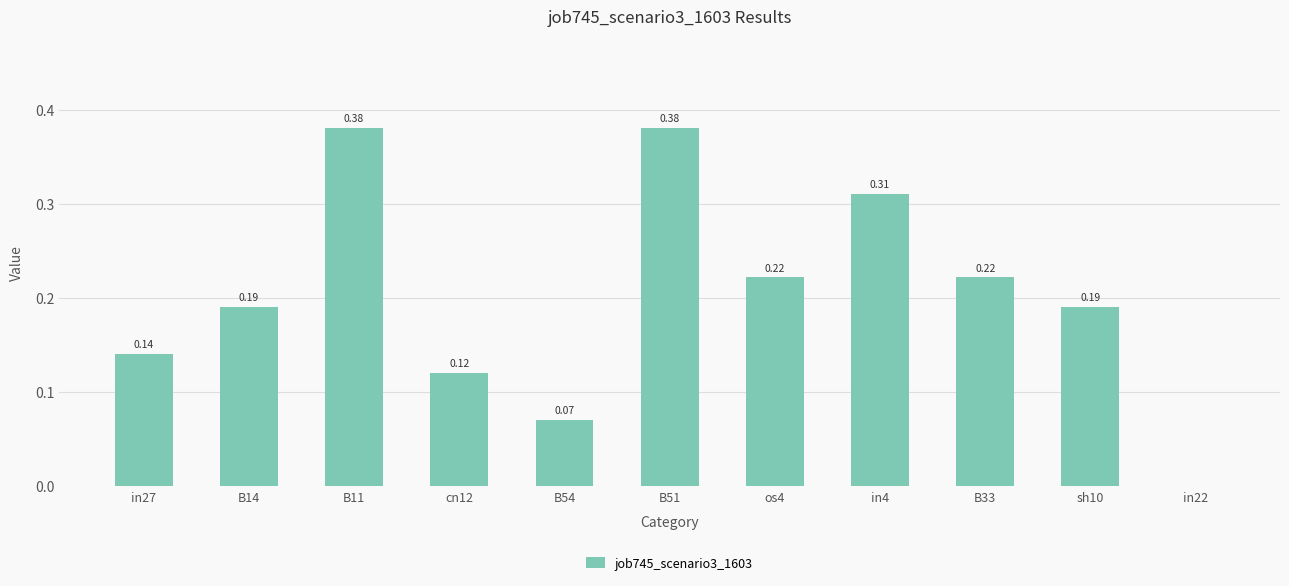

What is the change in value from cn12 to B51?

+0.3